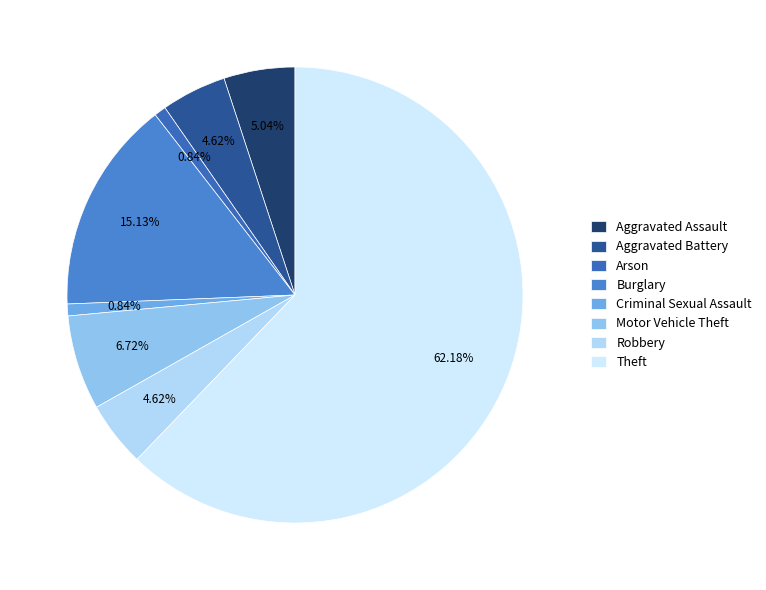

To the nearest percent, what is the average slice percentage?

12%